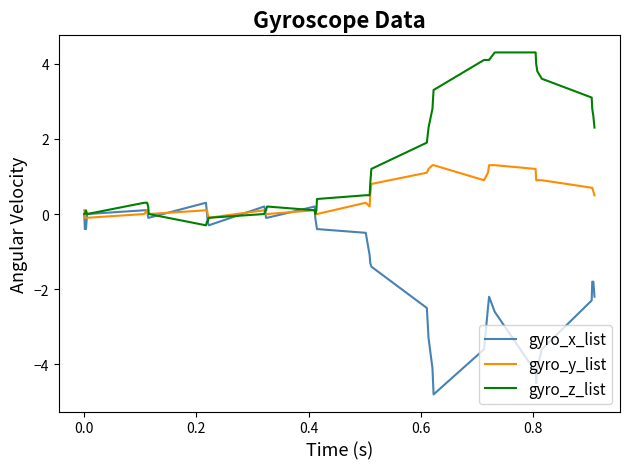

List the series in order of their peak value, lowest first.

gyro_x_list, gyro_y_list, gyro_z_list